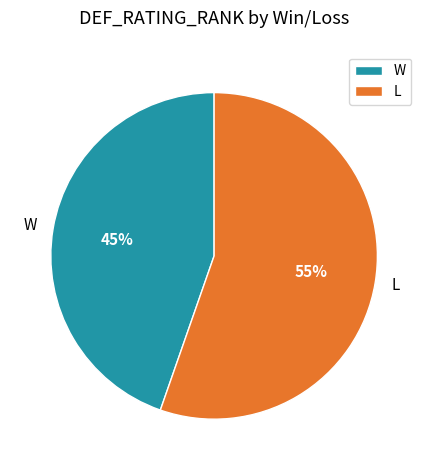

Does L account for over 50% of the chart?

Yes